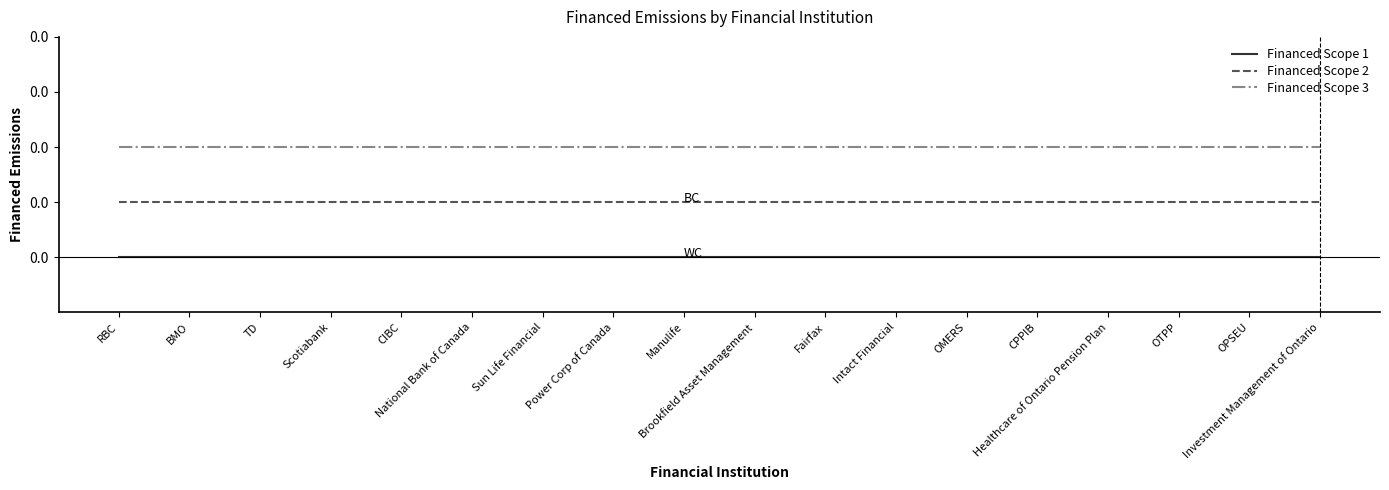

At how many categories does at least one series exceed 0?

18